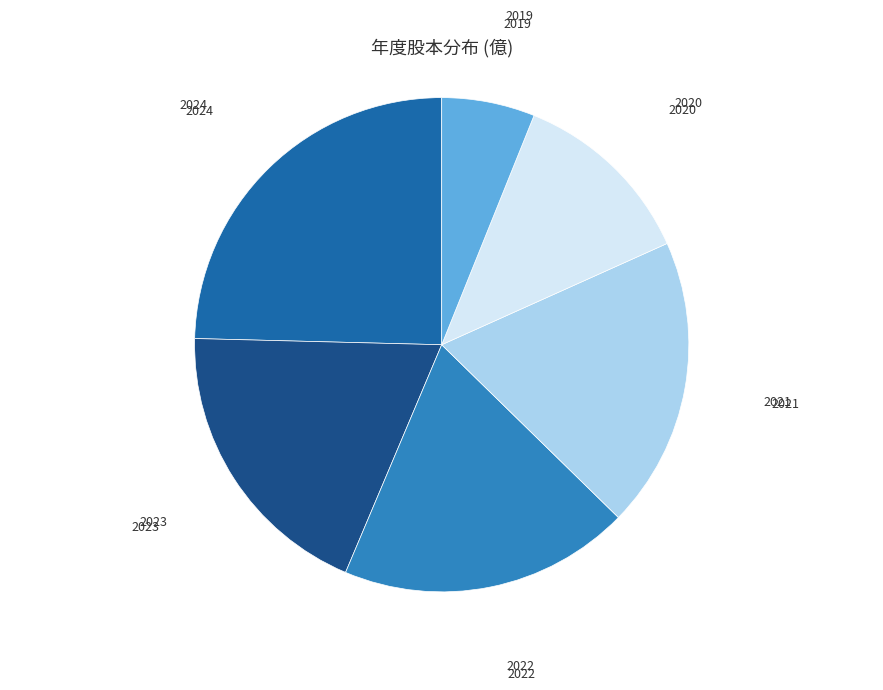

Approximately how many times larger is the value at 2024 compared to 2020?

2.0